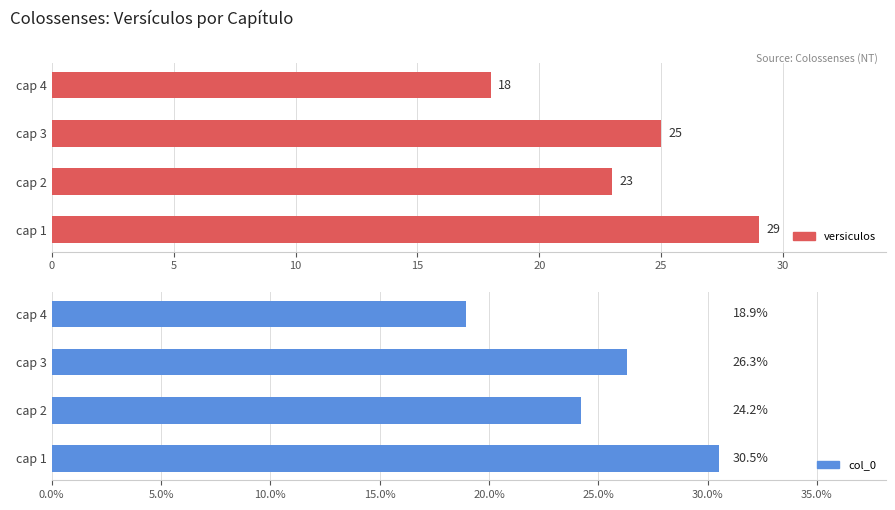

Are the bars horizontal?

Yes